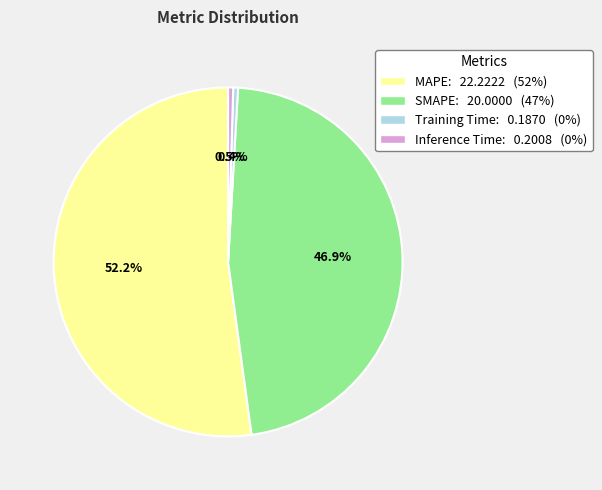

Does MAPE represent more than half of the total?

Yes